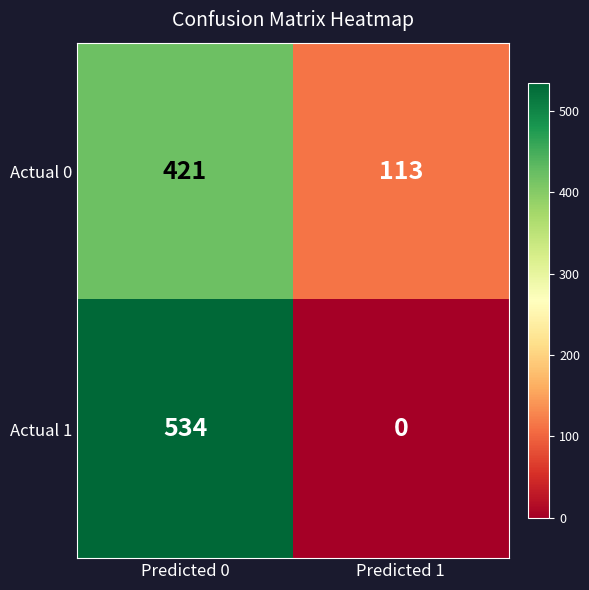

What is the approximate value of Actual 0 at Predicted 1, to the nearest 10?

110